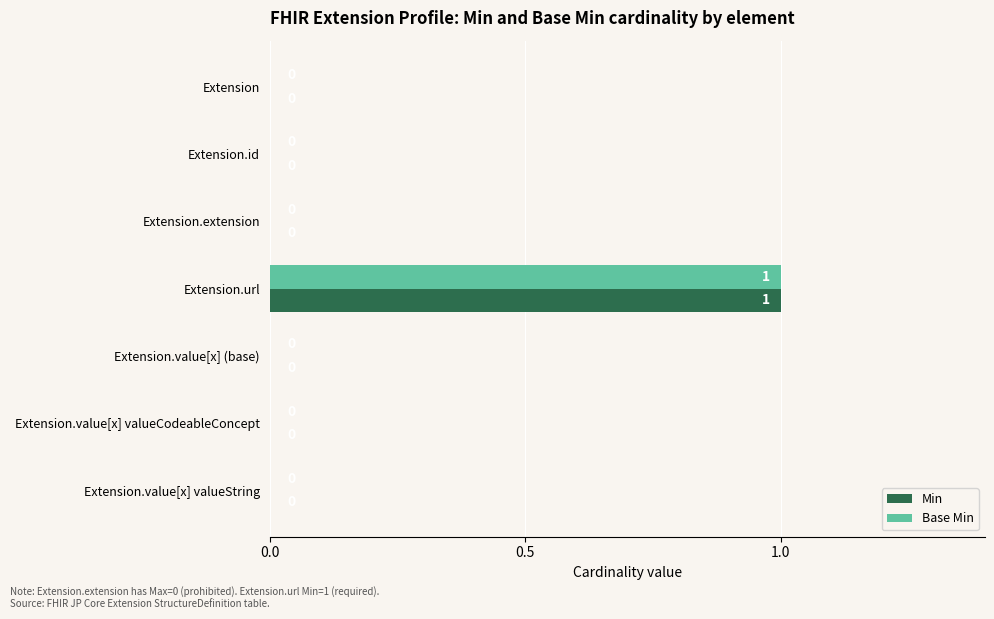

How many values in the Min series exceed 0?

1